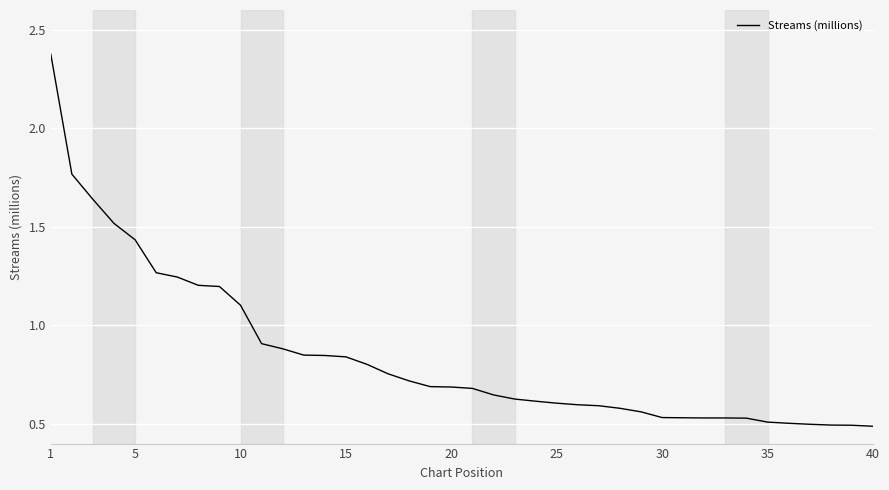

What is the difference between the maximum and minimum values?

1.9